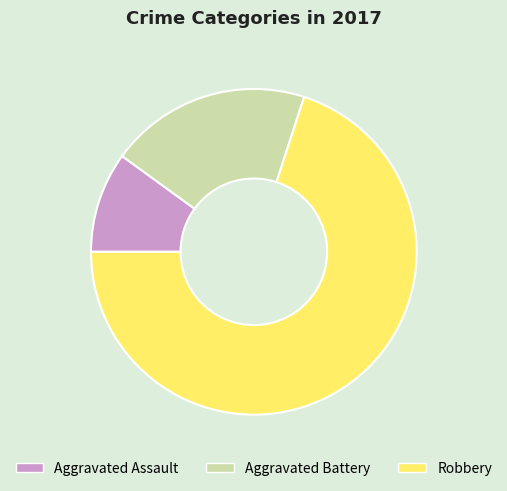

Which has a higher value, Aggravated Battery or Robbery?

Robbery